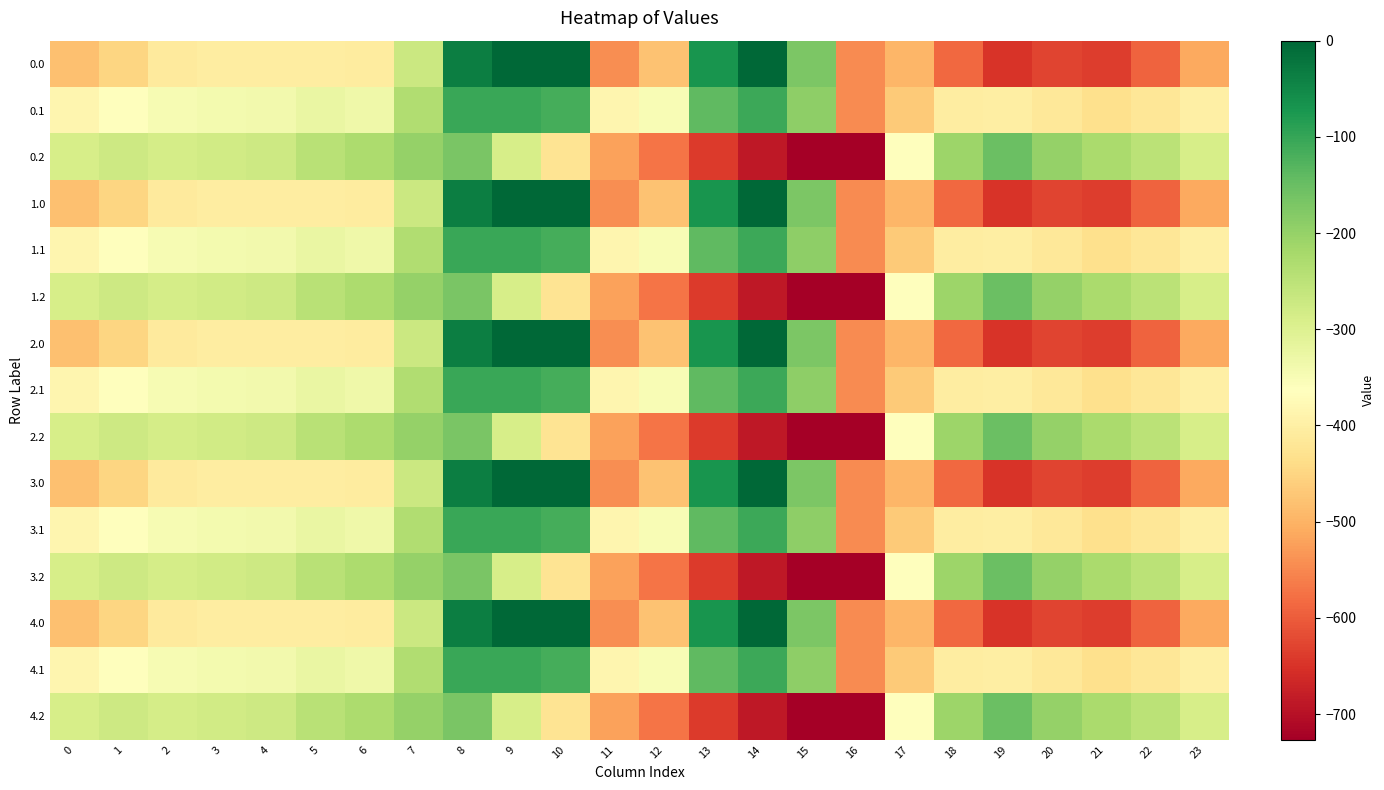

Count the number of categories in the chart.

24